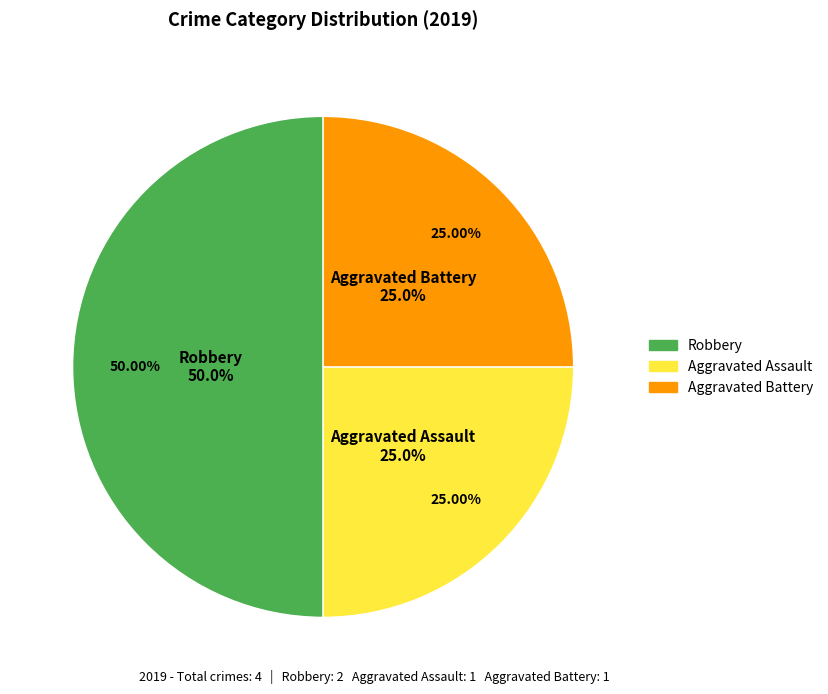

Which category has the smallest portion of the pie?

Aggravated Assault